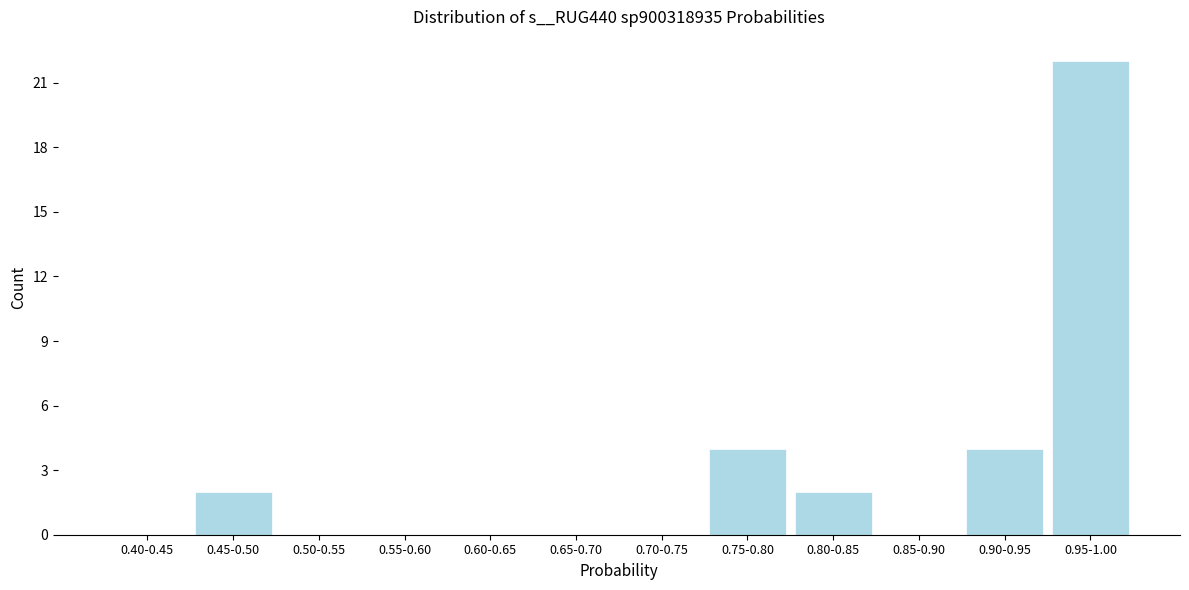

Reading left to right, transcribe all the data shown in this chart.

0.40-0.45=0	0.45-0.50=2	0.50-0.55=0	0.55-0.60=0	0.60-0.65=0	0.65-0.70=0	0.70-0.75=0	0.75-0.80=4	0.80-0.85=2	0.85-0.90=0	0.90-0.95=4	0.95-1.00=22